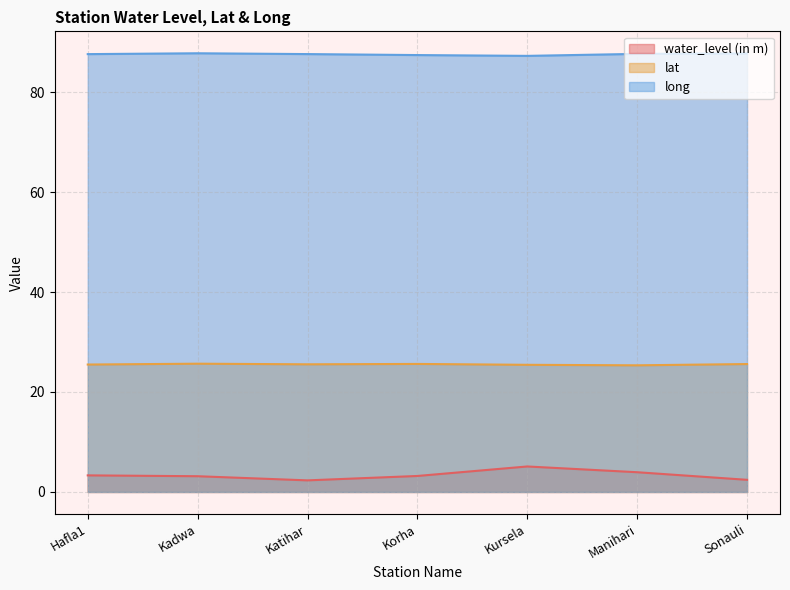

What is the difference between the second highest and second lowest values in the water_level (in m) series?

1.5